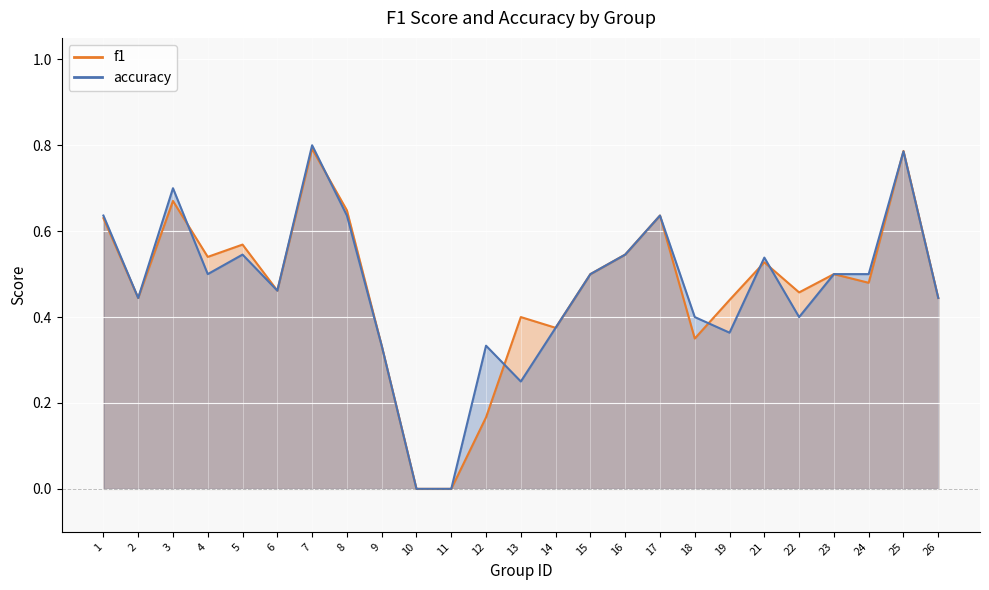

How many values in f1 are above zero?

23